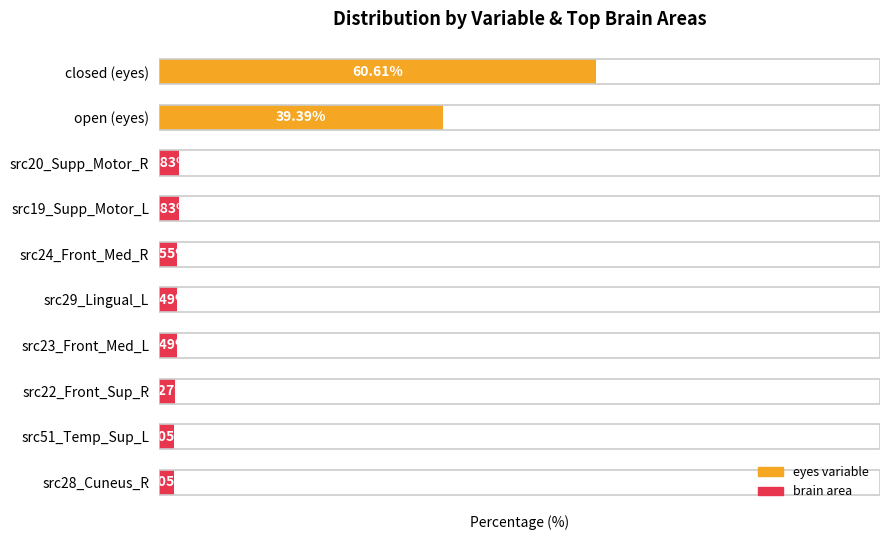

At which label is the value closest to 31?

open (eyes)